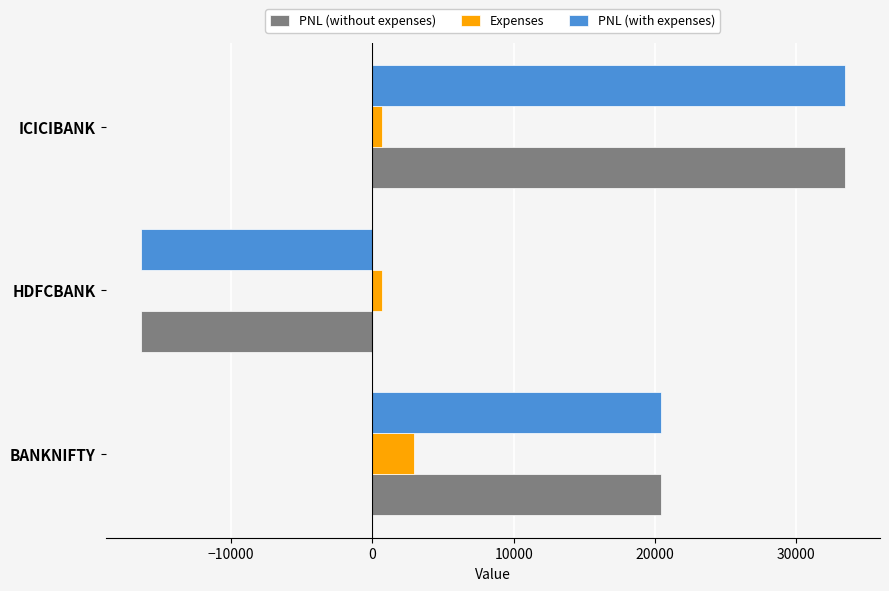

Read the PNL (with expenses) value at BANKNIFTY.

20445.8